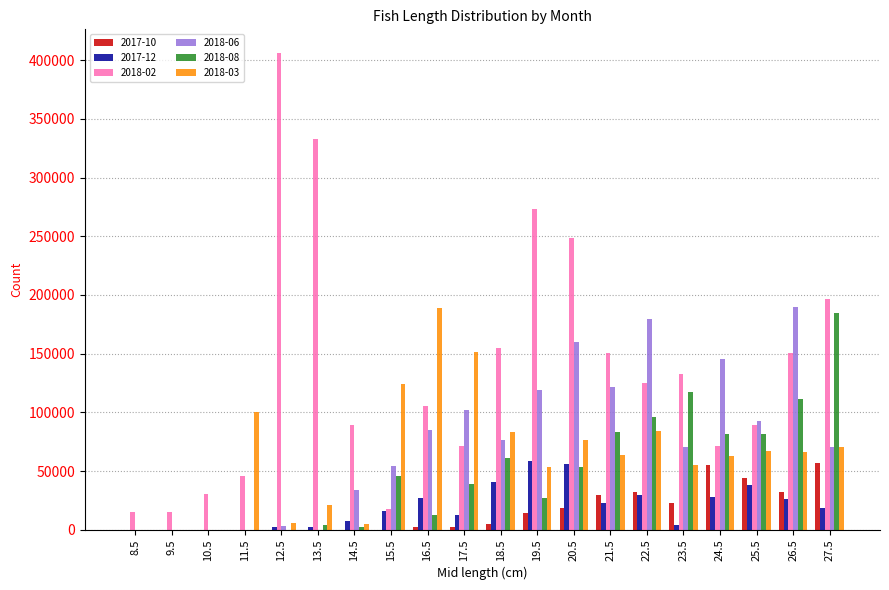

Between 19.5 and 23.5, which series saw the biggest shift?

2018-02